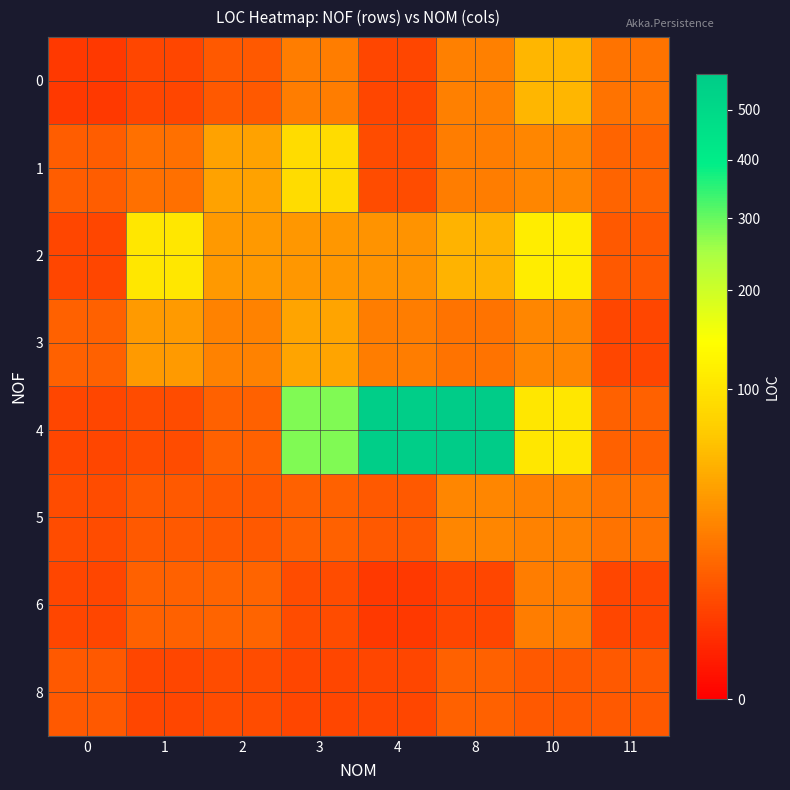

Which series has the largest range (max minus min)?

4